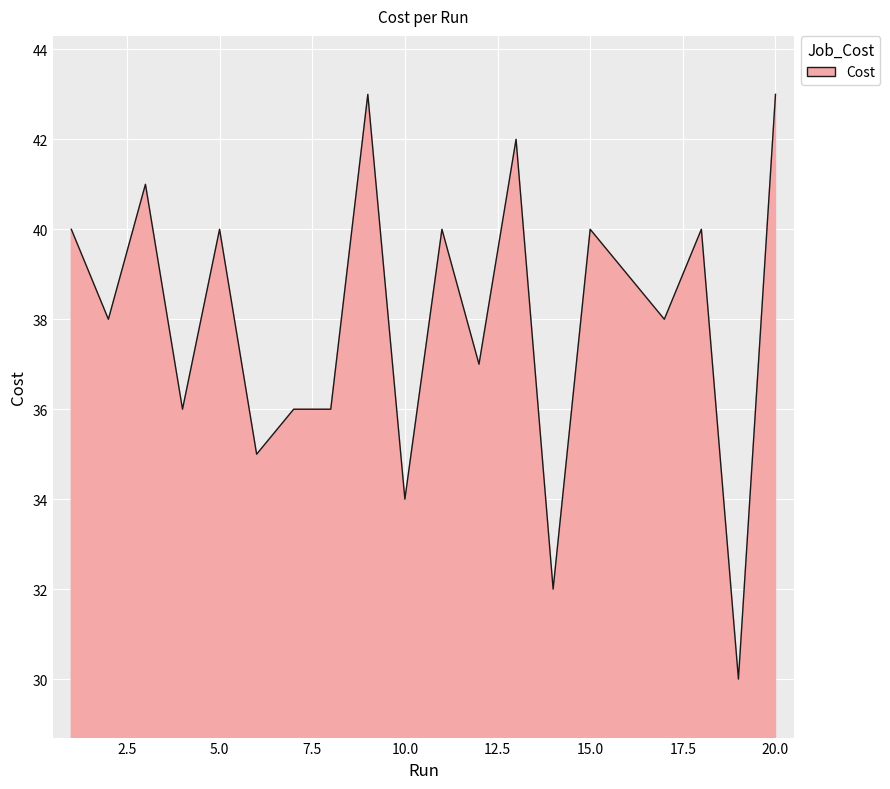

What is the minimum value shown in the chart?

30.0